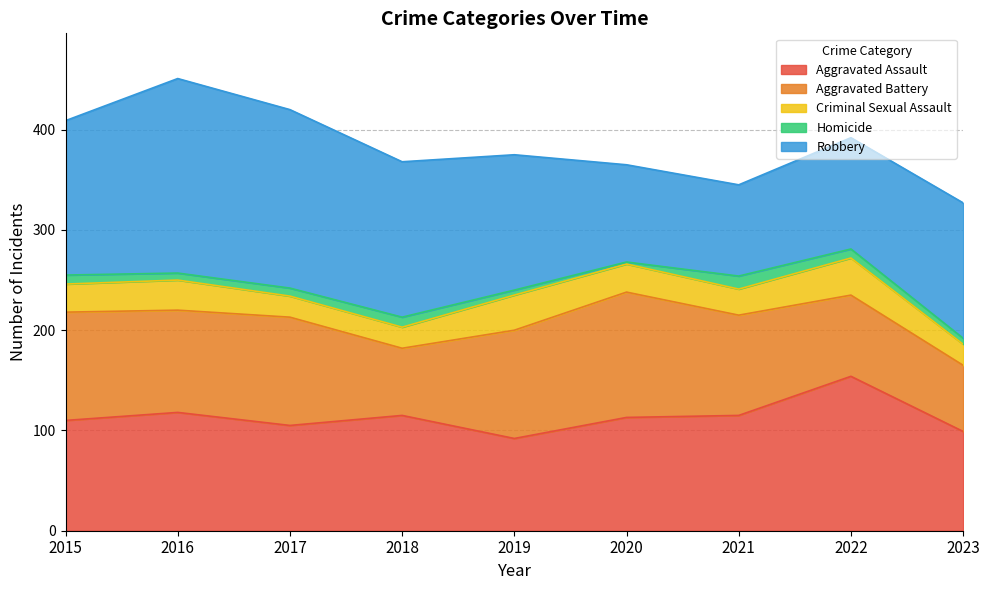

What is the total value across all series at 2022?

392